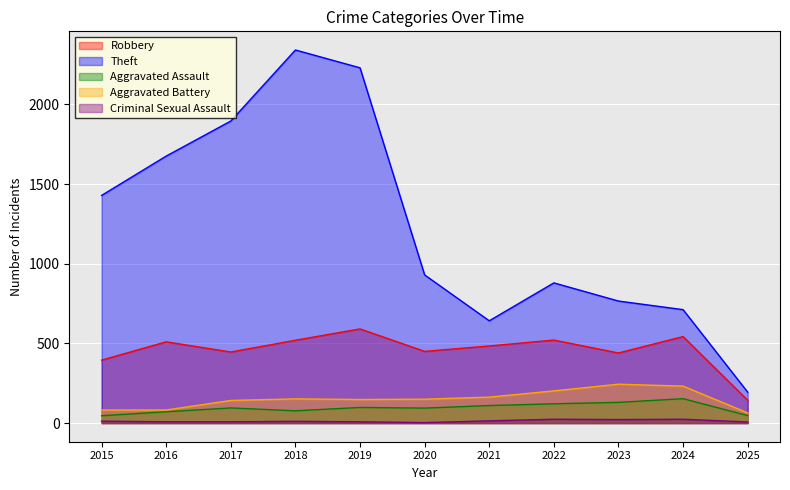

What is the difference between the Aggravated Battery values at 2018 and 2024?

80